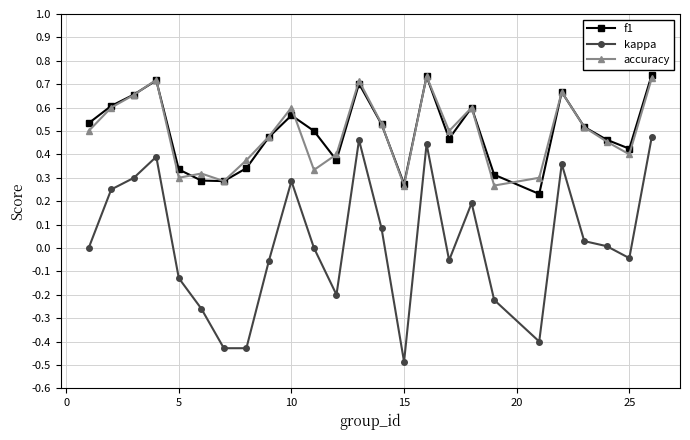

Which series has the widest spread of values?

kappa